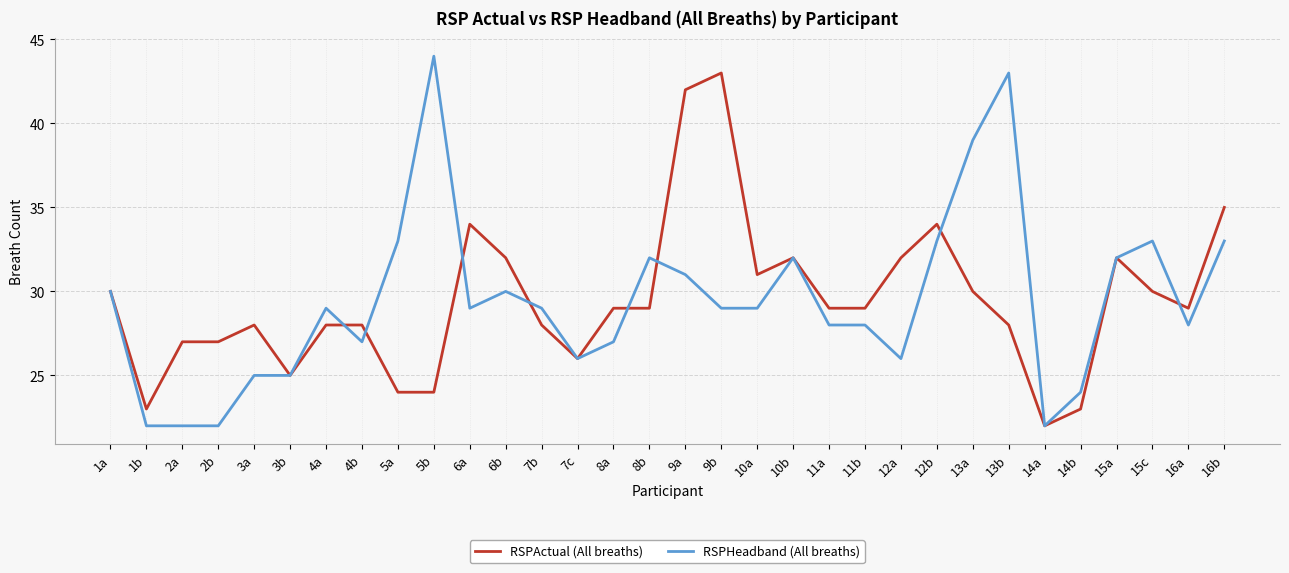

Where is the first local minimum for RSPActual (All breaths)?

1b